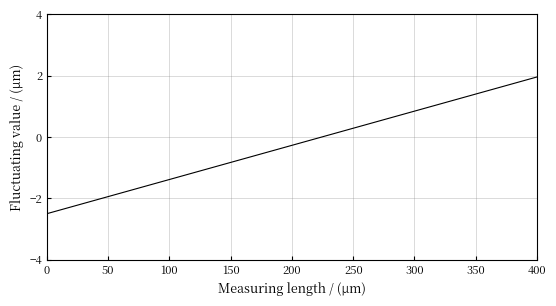

What is the minimum value shown in the chart?

-2.5